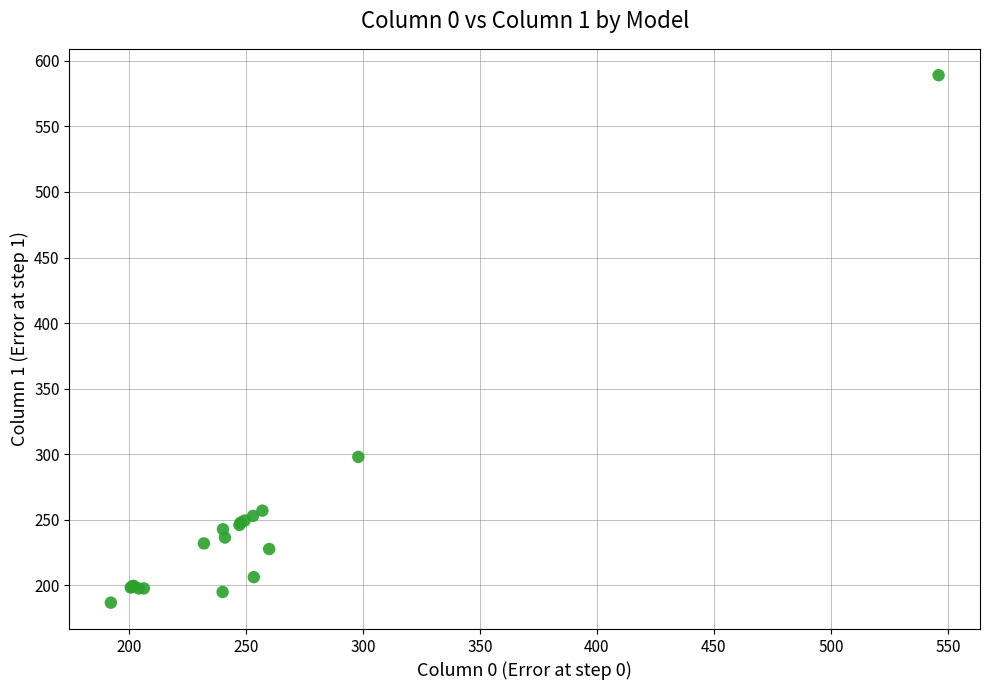

What Y value in the scatter plot is closest to 387?

298.0